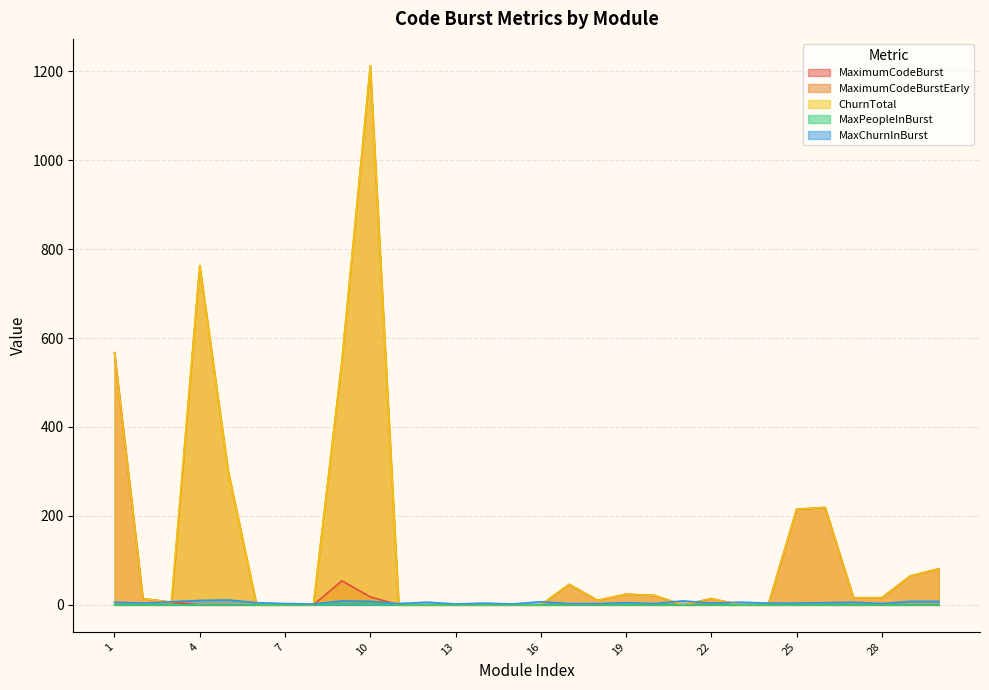

Where is the first local maximum for MaximumCodeBurst?

9